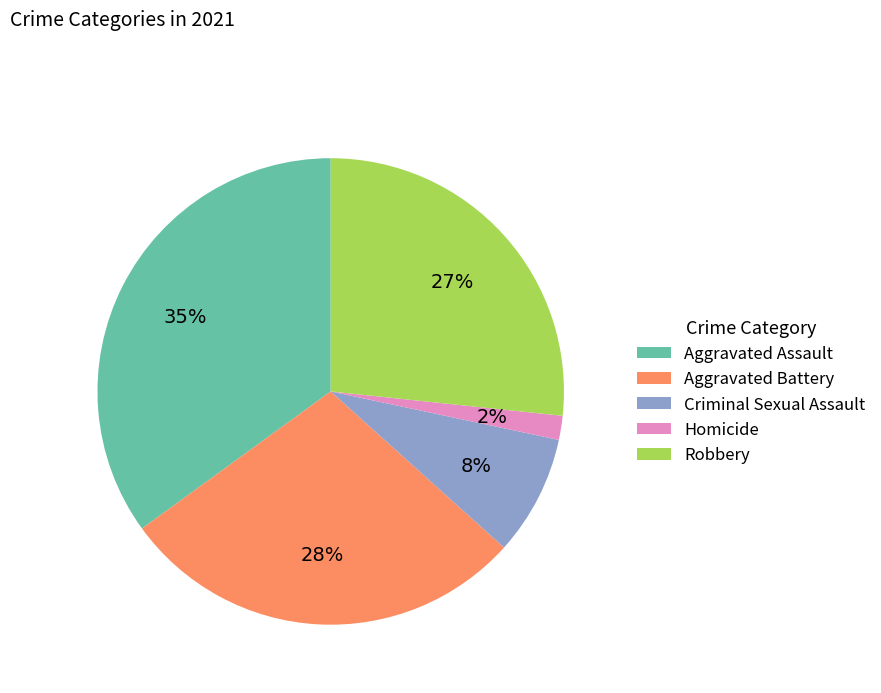

Rank the categories by value from highest to lowest.

Aggravated Assault, Aggravated Battery, Robbery, Criminal Sexual Assault, Homicide